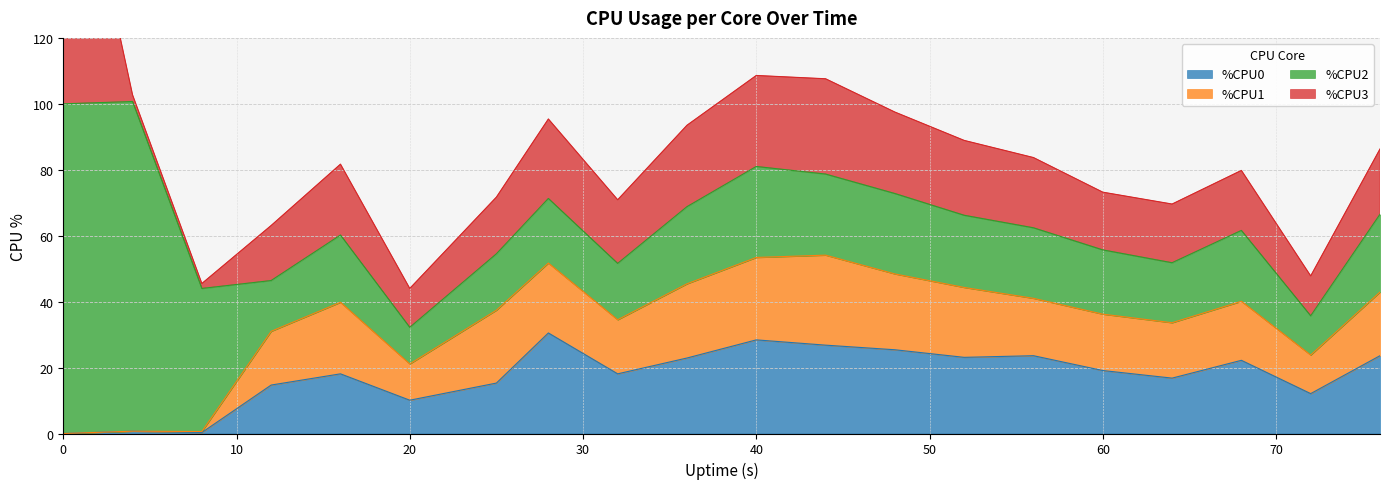

Which series ends up on top after the final intersection of %CPU3 and %CPU0?

%CPU0